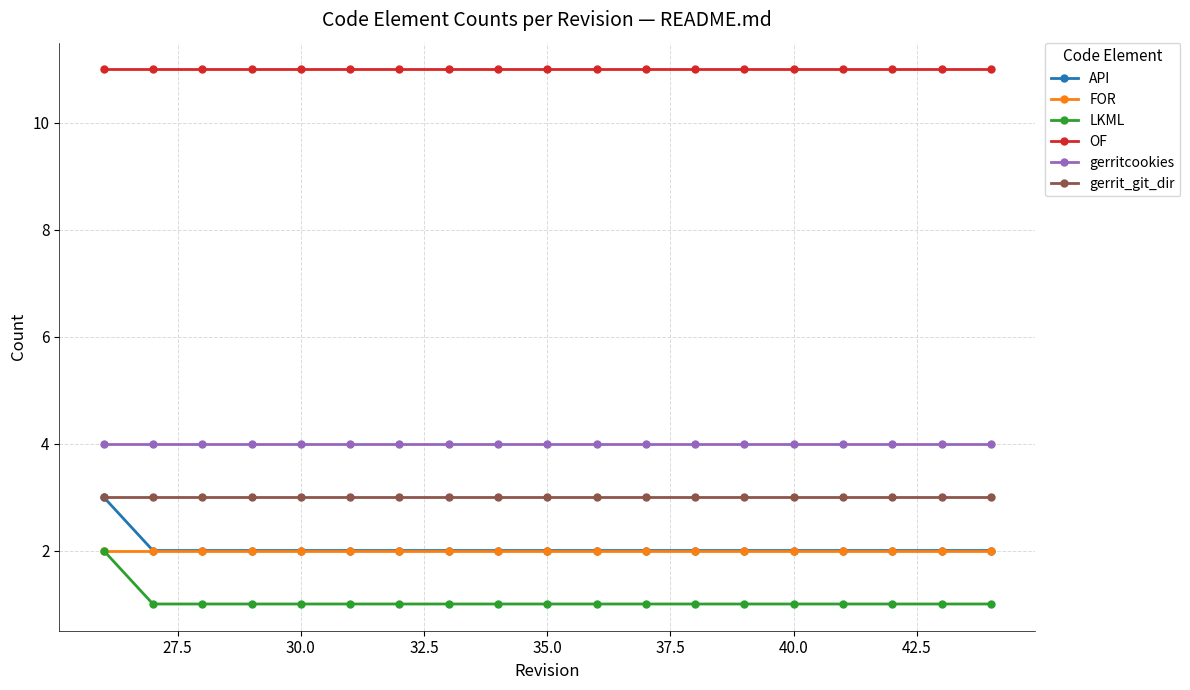

Count the number of categories in the chart.

19